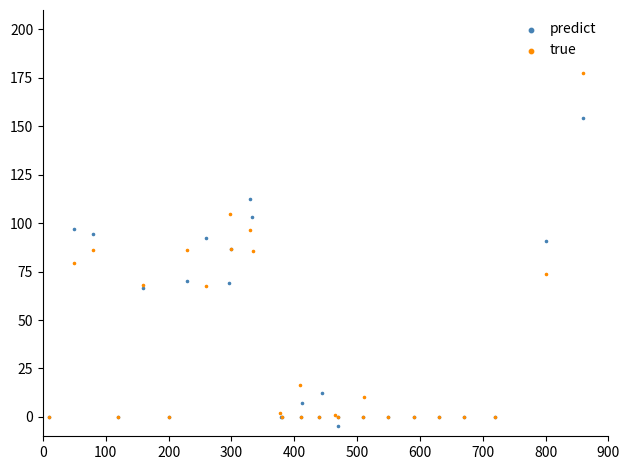

At how many categories does at least one series exceed 175?

1